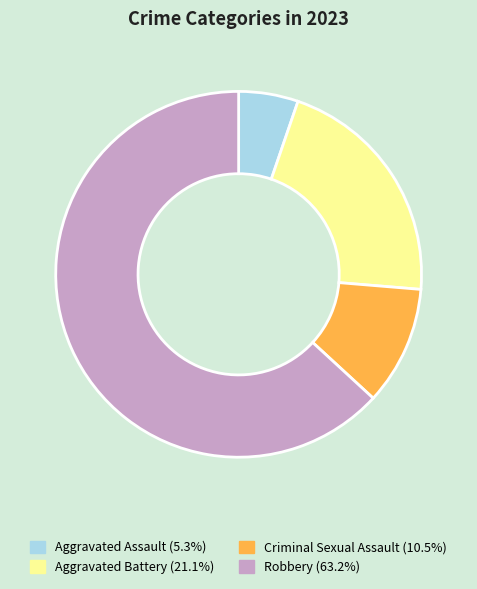

Rank the categories by value from highest to lowest.

Robbery, Aggravated Battery, Criminal Sexual Assault, Aggravated Assault